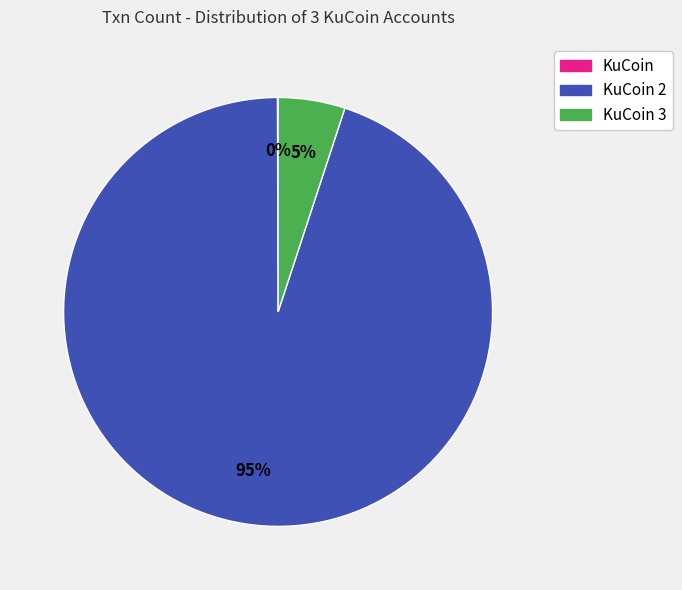

Does any single category account for the majority?

Yes